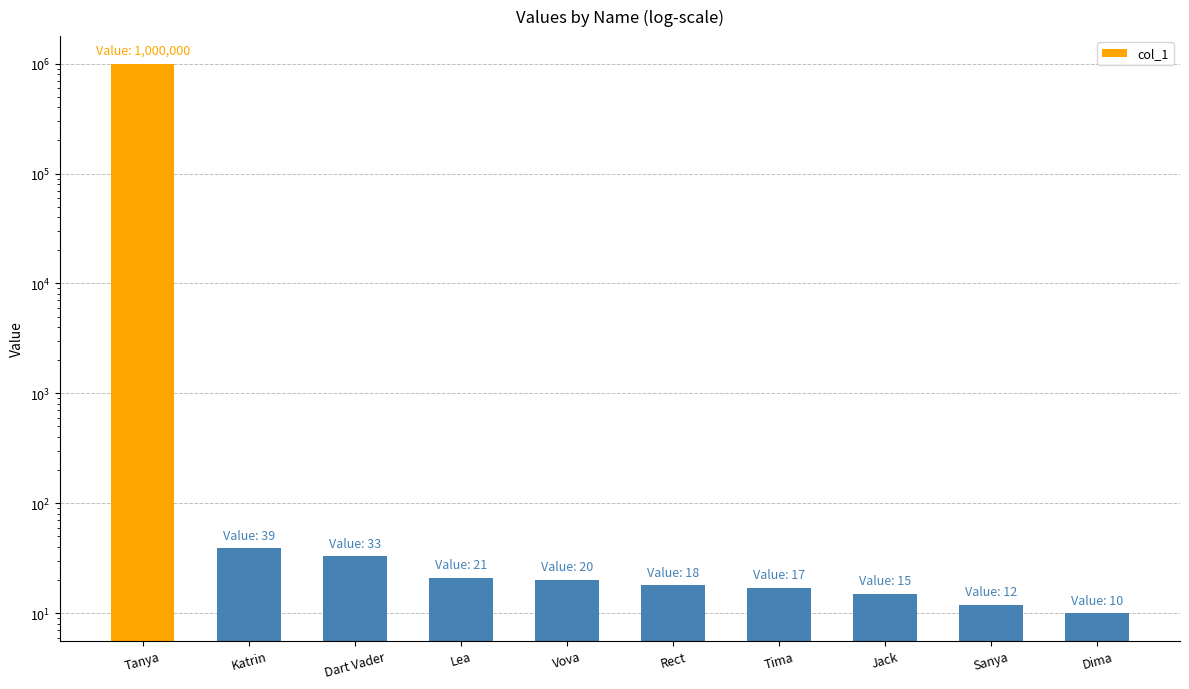

What is the label of the 4th bar from the right?

Tima